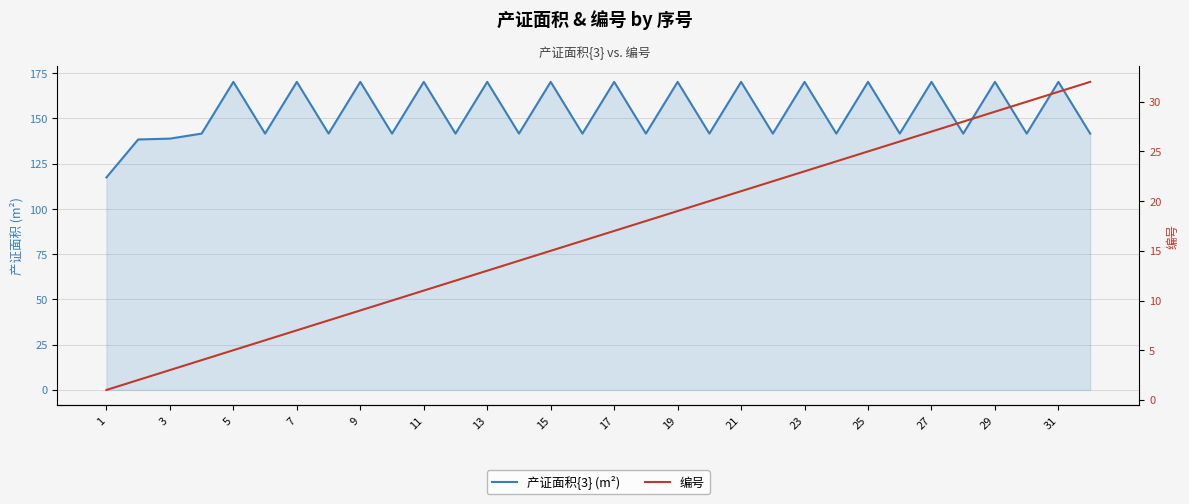

How many interior local peaks does the 产证面积{3} (m²) series have?

14